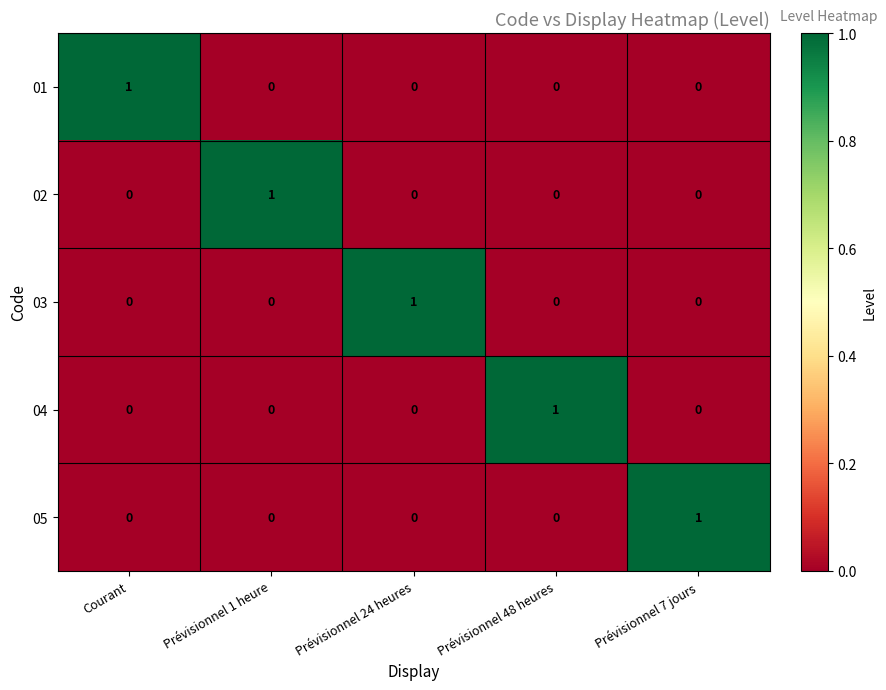

Reading right to left, what are all the values shown in this chart?

01: Prévisionnel 7 jours=0	Prévisionnel 48 heures=0	Prévisionnel 24 heures=0	Prévisionnel 1 heure=0	Courant=1
02: Prévisionnel 7 jours=0	Prévisionnel 48 heures=0	Prévisionnel 24 heures=0	Prévisionnel 1 heure=1	Courant=0
03: Prévisionnel 7 jours=0	Prévisionnel 48 heures=0	Prévisionnel 24 heures=1	Prévisionnel 1 heure=0	Courant=0
04: Prévisionnel 7 jours=0	Prévisionnel 48 heures=1	Prévisionnel 24 heures=0	Prévisionnel 1 heure=0	Courant=0
05: Prévisionnel 7 jours=1	Prévisionnel 48 heures=0	Prévisionnel 24 heures=0	Prévisionnel 1 heure=0	Courant=0